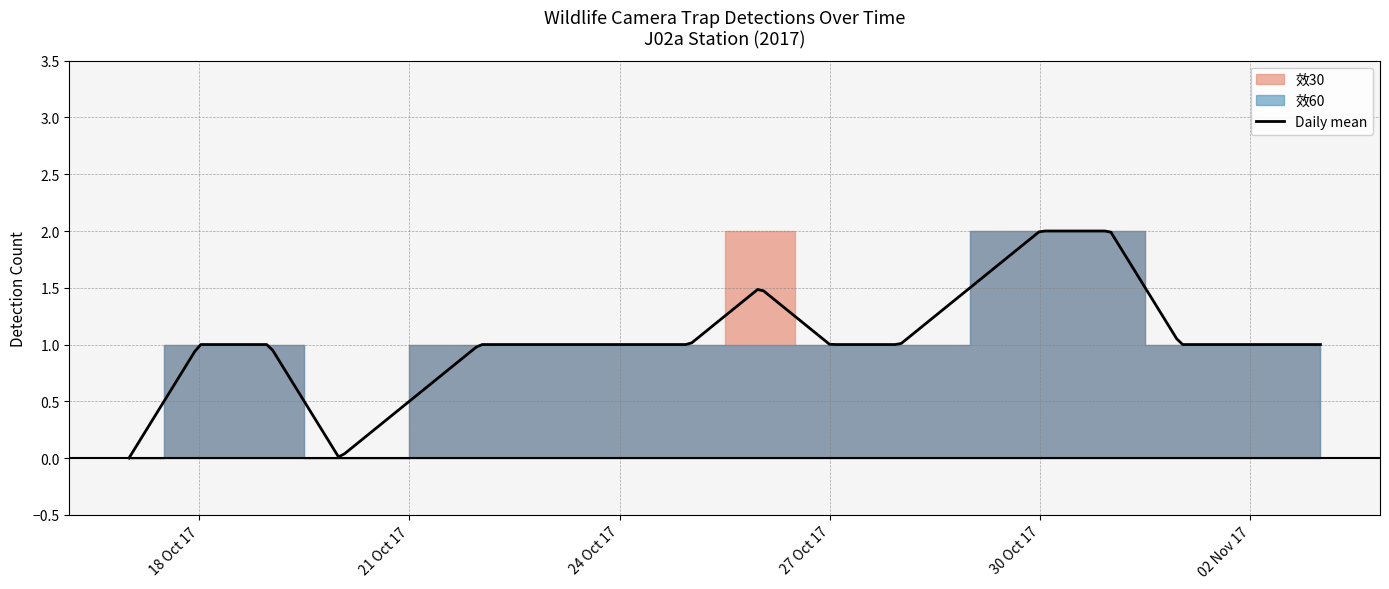

At which label is 效30 closest to 1?

2017-10-18